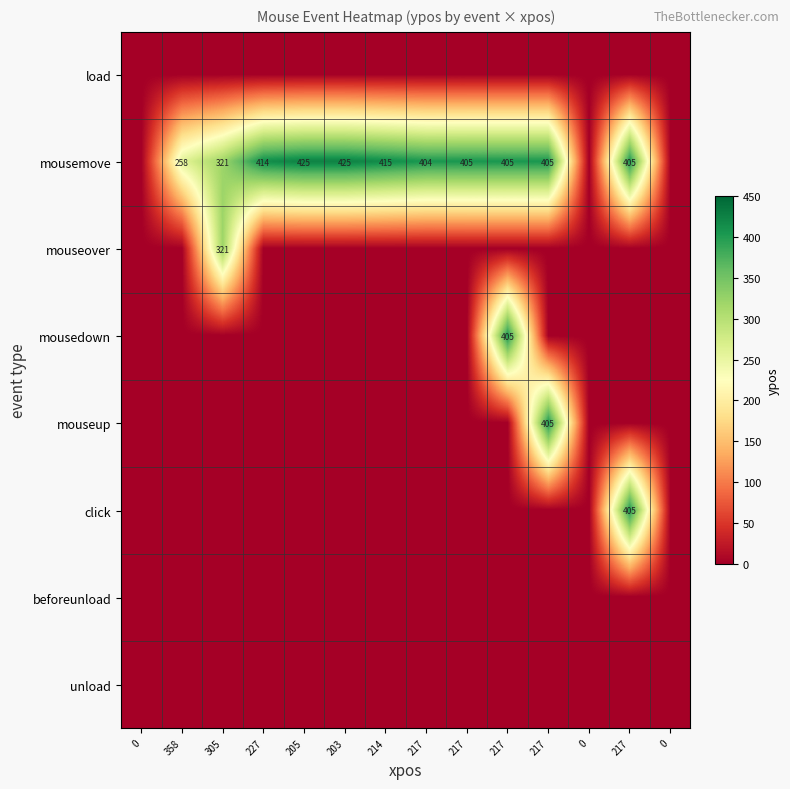

How many values in the click series exceed 0?

1